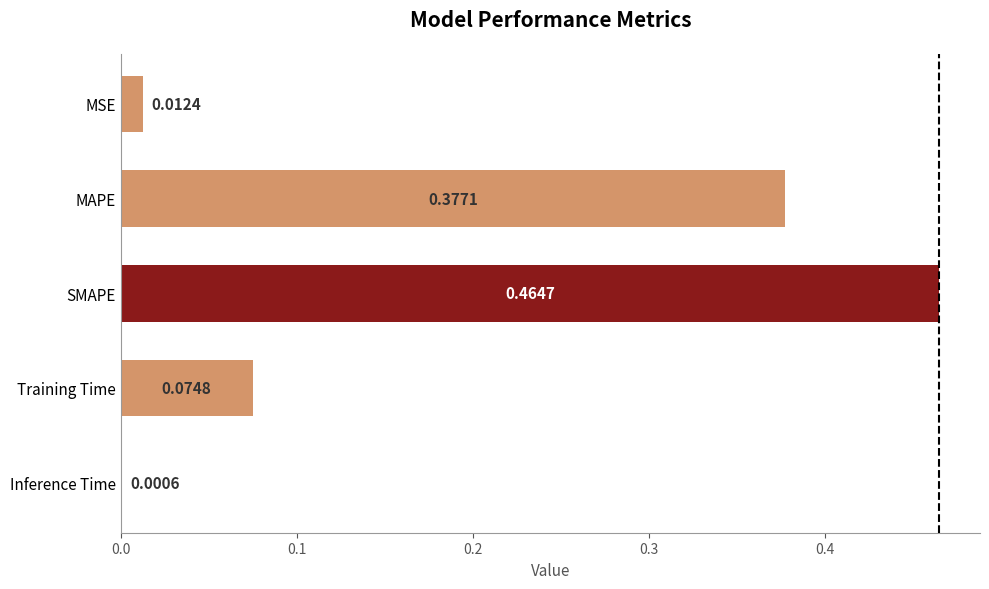

What is the change in value from MSE to Training Time?

+0.1